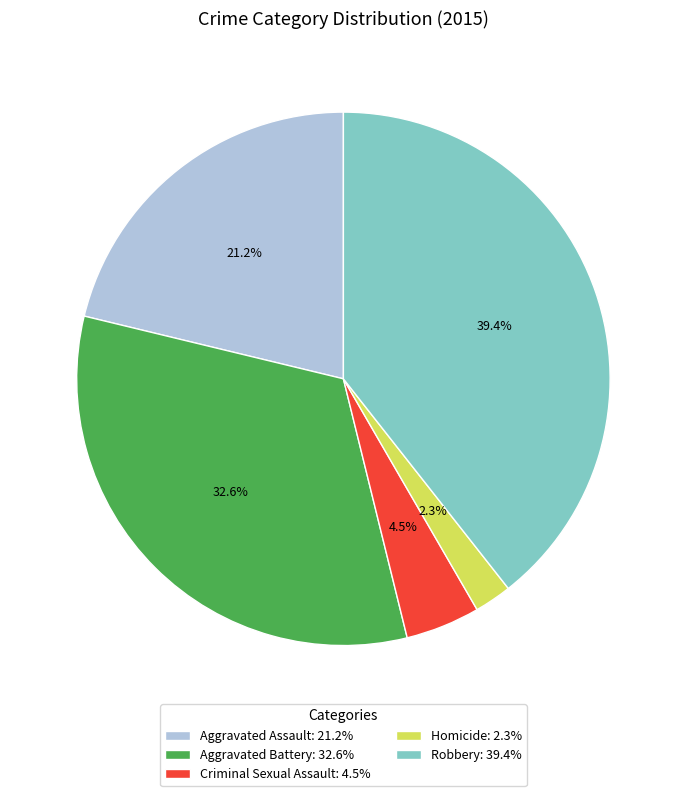

Is the sum of Homicide: 2.3% and Criminal Sexual Assault: 4.5% greater than half?

No